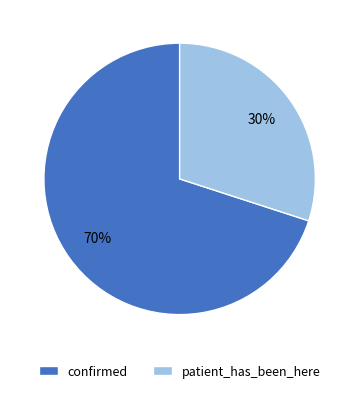

Do confirmed and patient_has_been_here together represent more than half of the pie?

Yes